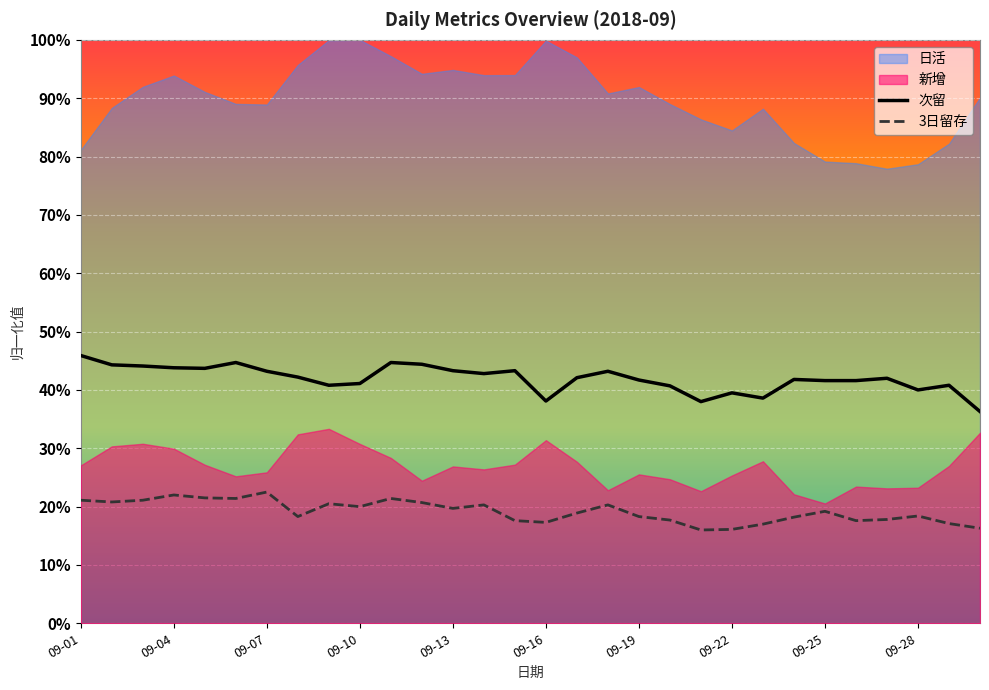

The value of 3日留存 at 09-26 is 0.1. True or false?

False